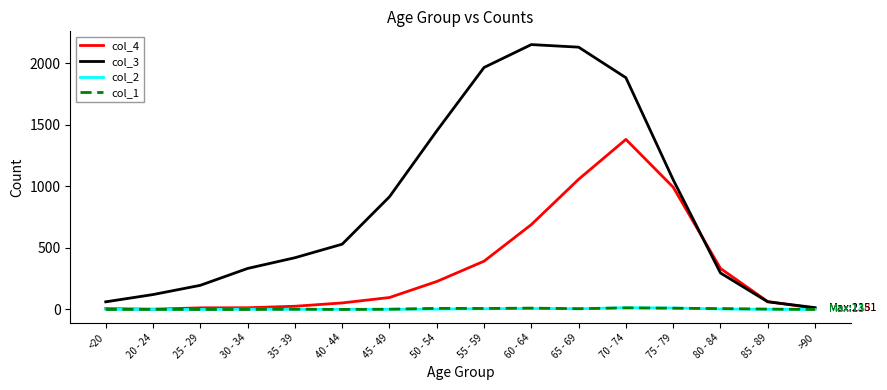

The value of col_3 at 40 - 44 is 169. True or false?

False